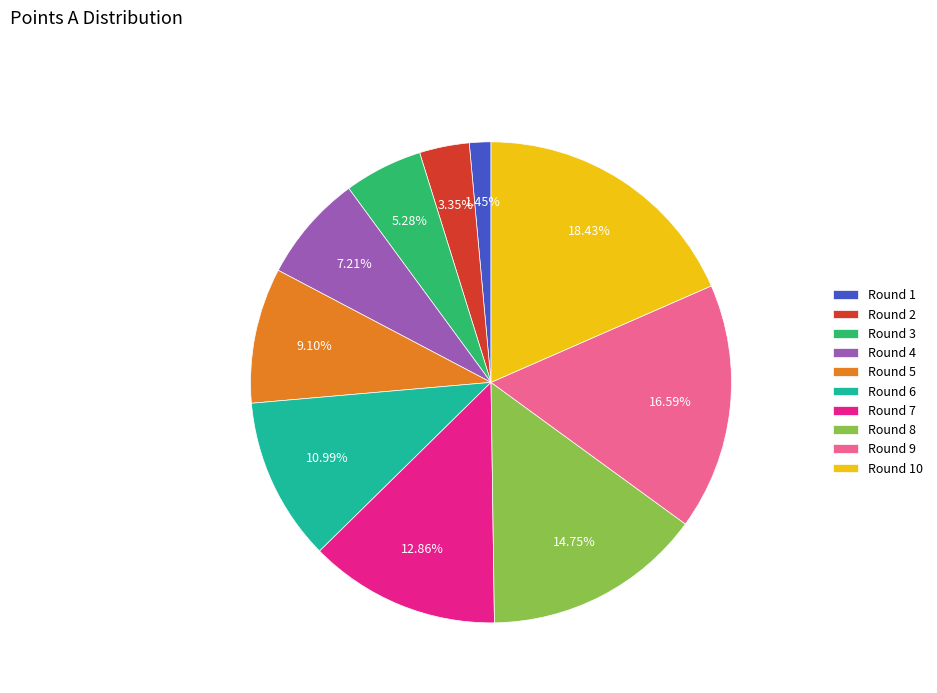

Rank the categories by value from lowest to highest.

Round 1, Round 2, Round 3, Round 4, Round 5, Round 6, Round 7, Round 8, Round 9, Round 10